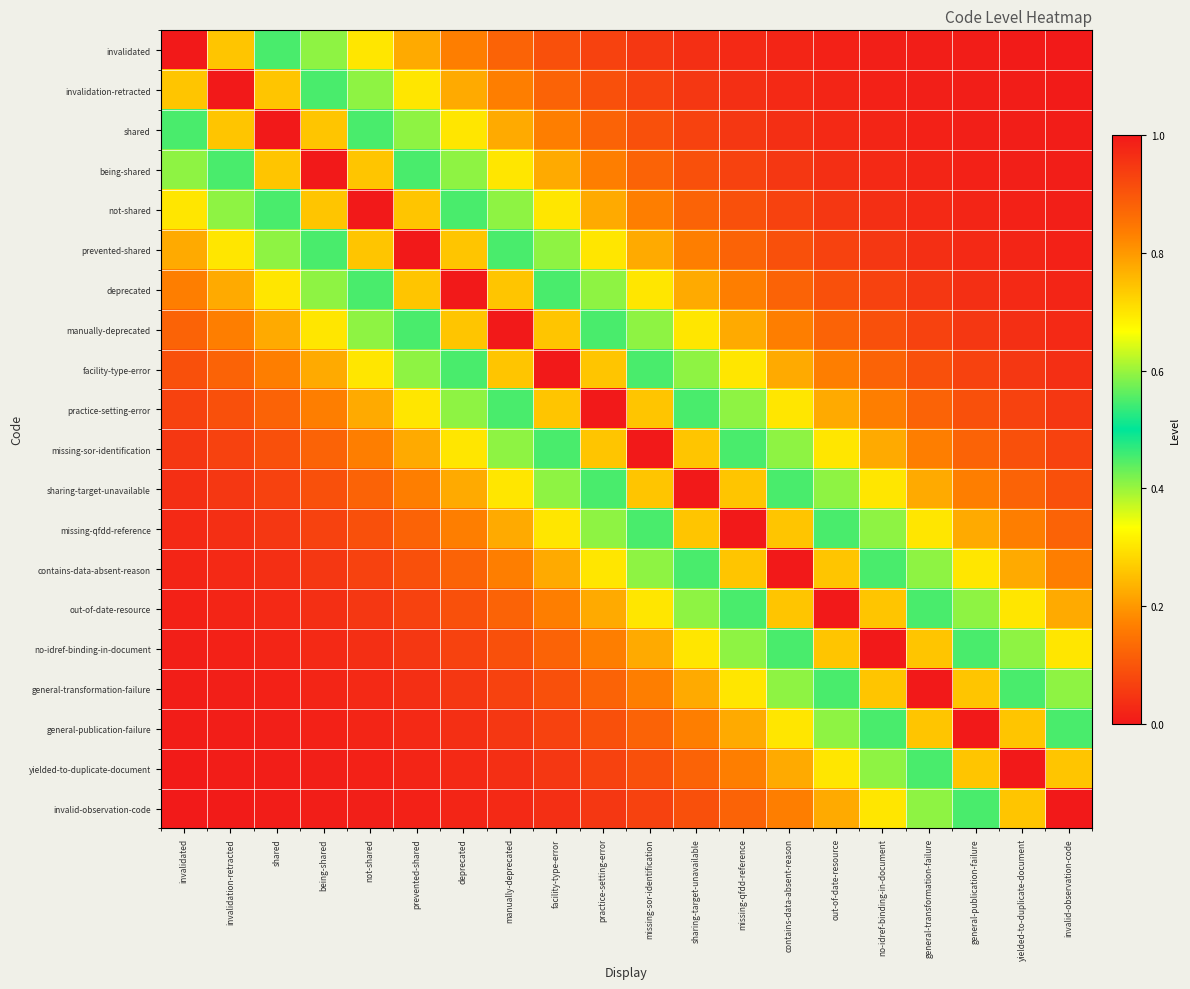

Reading left to right, extract all data points from this chart.

invalidated: invalidated=1.0	invalidation-retracted=0.7	shared=0.5	being-shared=0.4	not-shared=0.3	prevented-shared=0.2	deprecated=0.2	manually-deprecated=0.1	facility-type-error=0.1	practice-setting-error=0.1	missing-sor-identification=0.0	sharing-target-unavailable=0.0	missing-qfdd-reference=0.0	contains-data-absent-reason=0.0	out-of-date-resource=0.0	no-idref-binding-in-document=0.0	general-transformation-failure=0.0	general-publication-failure=0.0	yielded-to-duplicate-document=0.0	invalid-observation-code=0.0
invalidation-retracted: invalidated=0.7	invalidation-retracted=1.0	shared=0.7	being-shared=0.5	not-shared=0.4	prevented-shared=0.3	deprecated=0.2	manually-deprecated=0.2	facility-type-error=0.1	practice-setting-error=0.1	missing-sor-identification=0.1	sharing-target-unavailable=0.0	missing-qfdd-reference=0.0	contains-data-absent-reason=0.0	out-of-date-resource=0.0	no-idref-binding-in-document=0.0	general-transformation-failure=0.0	general-publication-failure=0.0	yielded-to-duplicate-document=0.0	invalid-observation-code=0.0
shared: invalidated=0.5	invalidation-retracted=0.7	shared=1.0	being-shared=0.7	not-shared=0.5	prevented-shared=0.4	deprecated=0.3	manually-deprecated=0.2	facility-type-error=0.2	practice-setting-error=0.1	missing-sor-identification=0.1	sharing-target-unavailable=0.1	missing-qfdd-reference=0.0	contains-data-absent-reason=0.0	out-of-date-resource=0.0	no-idref-binding-in-document=0.0	general-transformation-failure=0.0	general-publication-failure=0.0	yielded-to-duplicate-document=0.0	invalid-observation-code=0.0
being-shared: invalidated=0.4	invalidation-retracted=0.5	shared=0.7	being-shared=1.0	not-shared=0.7	prevented-shared=0.5	deprecated=0.4	manually-deprecated=0.3	facility-type-error=0.2	practice-setting-error=0.2	missing-sor-identification=0.1	sharing-target-unavailable=0.1	missing-qfdd-reference=0.1	contains-data-absent-reason=0.0	out-of-date-resource=0.0	no-idref-binding-in-document=0.0	general-transformation-failure=0.0	general-publication-failure=0.0	yielded-to-duplicate-document=0.0	invalid-observation-code=0.0
not-shared: invalidated=0.3	invalidation-retracted=0.4	shared=0.5	being-shared=0.7	not-shared=1.0	prevented-shared=0.7	deprecated=0.5	manually-deprecated=0.4	facility-type-error=0.3	practice-setting-error=0.2	missing-sor-identification=0.2	sharing-target-unavailable=0.1	missing-qfdd-reference=0.1	contains-data-absent-reason=0.1	out-of-date-resource=0.0	no-idref-binding-in-document=0.0	general-transformation-failure=0.0	general-publication-failure=0.0	yielded-to-duplicate-document=0.0	invalid-observation-code=0.0
prevented-shared: invalidated=0.2	invalidation-retracted=0.3	shared=0.4	being-shared=0.5	not-shared=0.7	prevented-shared=1.0	deprecated=0.7	manually-deprecated=0.5	facility-type-error=0.4	practice-setting-error=0.3	missing-sor-identification=0.2	sharing-target-unavailable=0.2	missing-qfdd-reference=0.1	contains-data-absent-reason=0.1	out-of-date-resource=0.1	no-idref-binding-in-document=0.0	general-transformation-failure=0.0	general-publication-failure=0.0	yielded-to-duplicate-document=0.0	invalid-observation-code=0.0
deprecated: invalidated=0.2	invalidation-retracted=0.2	shared=0.3	being-shared=0.4	not-shared=0.5	prevented-shared=0.7	deprecated=1.0	manually-deprecated=0.7	facility-type-error=0.5	practice-setting-error=0.4	missing-sor-identification=0.3	sharing-target-unavailable=0.2	missing-qfdd-reference=0.2	contains-data-absent-reason=0.1	out-of-date-resource=0.1	no-idref-binding-in-document=0.1	general-transformation-failure=0.0	general-publication-failure=0.0	yielded-to-duplicate-document=0.0	invalid-observation-code=0.0
manually-deprecated: invalidated=0.1	invalidation-retracted=0.2	shared=0.2	being-shared=0.3	not-shared=0.4	prevented-shared=0.5	deprecated=0.7	manually-deprecated=1.0	facility-type-error=0.7	practice-setting-error=0.5	missing-sor-identification=0.4	sharing-target-unavailable=0.3	missing-qfdd-reference=0.2	contains-data-absent-reason=0.2	out-of-date-resource=0.1	no-idref-binding-in-document=0.1	general-transformation-failure=0.1	general-publication-failure=0.0	yielded-to-duplicate-document=0.0	invalid-observation-code=0.0
facility-type-error: invalidated=0.1	invalidation-retracted=0.1	shared=0.2	being-shared=0.2	not-shared=0.3	prevented-shared=0.4	deprecated=0.5	manually-deprecated=0.7	facility-type-error=1.0	practice-setting-error=0.7	missing-sor-identification=0.5	sharing-target-unavailable=0.4	missing-qfdd-reference=0.3	contains-data-absent-reason=0.2	out-of-date-resource=0.2	no-idref-binding-in-document=0.1	general-transformation-failure=0.1	general-publication-failure=0.1	yielded-to-duplicate-document=0.0	invalid-observation-code=0.0
practice-setting-error: invalidated=0.1	invalidation-retracted=0.1	shared=0.1	being-shared=0.2	not-shared=0.2	prevented-shared=0.3	deprecated=0.4	manually-deprecated=0.5	facility-type-error=0.7	practice-setting-error=1.0	missing-sor-identification=0.7	sharing-target-unavailable=0.5	missing-qfdd-reference=0.4	contains-data-absent-reason=0.3	out-of-date-resource=0.2	no-idref-binding-in-document=0.2	general-transformation-failure=0.1	general-publication-failure=0.1	yielded-to-duplicate-document=0.1	invalid-observation-code=0.0
missing-sor-identification: invalidated=0.0	invalidation-retracted=0.1	shared=0.1	being-shared=0.1	not-shared=0.2	prevented-shared=0.2	deprecated=0.3	manually-deprecated=0.4	facility-type-error=0.5	practice-setting-error=0.7	missing-sor-identification=1.0	sharing-target-unavailable=0.7	missing-qfdd-reference=0.5	contains-data-absent-reason=0.4	out-of-date-resource=0.3	no-idref-binding-in-document=0.2	general-transformation-failure=0.2	general-publication-failure=0.1	yielded-to-duplicate-document=0.1	invalid-observation-code=0.1
sharing-target-unavailable: invalidated=0.0	invalidation-retracted=0.0	shared=0.1	being-shared=0.1	not-shared=0.1	prevented-shared=0.2	deprecated=0.2	manually-deprecated=0.3	facility-type-error=0.4	practice-setting-error=0.5	missing-sor-identification=0.7	sharing-target-unavailable=1.0	missing-qfdd-reference=0.7	contains-data-absent-reason=0.5	out-of-date-resource=0.4	no-idref-binding-in-document=0.3	general-transformation-failure=0.2	general-publication-failure=0.2	yielded-to-duplicate-document=0.1	invalid-observation-code=0.1
missing-qfdd-reference: invalidated=0.0	invalidation-retracted=0.0	shared=0.0	being-shared=0.1	not-shared=0.1	prevented-shared=0.1	deprecated=0.2	manually-deprecated=0.2	facility-type-error=0.3	practice-setting-error=0.4	missing-sor-identification=0.5	sharing-target-unavailable=0.7	missing-qfdd-reference=1.0	contains-data-absent-reason=0.7	out-of-date-resource=0.5	no-idref-binding-in-document=0.4	general-transformation-failure=0.3	general-publication-failure=0.2	yielded-to-duplicate-document=0.2	invalid-observation-code=0.1
contains-data-absent-reason: invalidated=0.0	invalidation-retracted=0.0	shared=0.0	being-shared=0.0	not-shared=0.1	prevented-shared=0.1	deprecated=0.1	manually-deprecated=0.2	facility-type-error=0.2	practice-setting-error=0.3	missing-sor-identification=0.4	sharing-target-unavailable=0.5	missing-qfdd-reference=0.7	contains-data-absent-reason=1.0	out-of-date-resource=0.7	no-idref-binding-in-document=0.5	general-transformation-failure=0.4	general-publication-failure=0.3	yielded-to-duplicate-document=0.2	invalid-observation-code=0.2
out-of-date-resource: invalidated=0.0	invalidation-retracted=0.0	shared=0.0	being-shared=0.0	not-shared=0.0	prevented-shared=0.1	deprecated=0.1	manually-deprecated=0.1	facility-type-error=0.2	practice-setting-error=0.2	missing-sor-identification=0.3	sharing-target-unavailable=0.4	missing-qfdd-reference=0.5	contains-data-absent-reason=0.7	out-of-date-resource=1.0	no-idref-binding-in-document=0.7	general-transformation-failure=0.5	general-publication-failure=0.4	yielded-to-duplicate-document=0.3	invalid-observation-code=0.2
no-idref-binding-in-document: invalidated=0.0	invalidation-retracted=0.0	shared=0.0	being-shared=0.0	not-shared=0.0	prevented-shared=0.0	deprecated=0.1	manually-deprecated=0.1	facility-type-error=0.1	practice-setting-error=0.2	missing-sor-identification=0.2	sharing-target-unavailable=0.3	missing-qfdd-reference=0.4	contains-data-absent-reason=0.5	out-of-date-resource=0.7	no-idref-binding-in-document=1.0	general-transformation-failure=0.7	general-publication-failure=0.5	yielded-to-duplicate-document=0.4	invalid-observation-code=0.3
general-transformation-failure: invalidated=0.0	invalidation-retracted=0.0	shared=0.0	being-shared=0.0	not-shared=0.0	prevented-shared=0.0	deprecated=0.0	manually-deprecated=0.1	facility-type-error=0.1	practice-setting-error=0.1	missing-sor-identification=0.2	sharing-target-unavailable=0.2	missing-qfdd-reference=0.3	contains-data-absent-reason=0.4	out-of-date-resource=0.5	no-idref-binding-in-document=0.7	general-transformation-failure=1.0	general-publication-failure=0.7	yielded-to-duplicate-document=0.5	invalid-observation-code=0.4
general-publication-failure: invalidated=0.0	invalidation-retracted=0.0	shared=0.0	being-shared=0.0	not-shared=0.0	prevented-shared=0.0	deprecated=0.0	manually-deprecated=0.0	facility-type-error=0.1	practice-setting-error=0.1	missing-sor-identification=0.1	sharing-target-unavailable=0.2	missing-qfdd-reference=0.2	contains-data-absent-reason=0.3	out-of-date-resource=0.4	no-idref-binding-in-document=0.5	general-transformation-failure=0.7	general-publication-failure=1.0	yielded-to-duplicate-document=0.7	invalid-observation-code=0.5
yielded-to-duplicate-document: invalidated=0.0	invalidation-retracted=0.0	shared=0.0	being-shared=0.0	not-shared=0.0	prevented-shared=0.0	deprecated=0.0	manually-deprecated=0.0	facility-type-error=0.0	practice-setting-error=0.1	missing-sor-identification=0.1	sharing-target-unavailable=0.1	missing-qfdd-reference=0.2	contains-data-absent-reason=0.2	out-of-date-resource=0.3	no-idref-binding-in-document=0.4	general-transformation-failure=0.5	general-publication-failure=0.7	yielded-to-duplicate-document=1.0	invalid-observation-code=0.7
invalid-observation-code: invalidated=0.0	invalidation-retracted=0.0	shared=0.0	being-shared=0.0	not-shared=0.0	prevented-shared=0.0	deprecated=0.0	manually-deprecated=0.0	facility-type-error=0.0	practice-setting-error=0.0	missing-sor-identification=0.1	sharing-target-unavailable=0.1	missing-qfdd-reference=0.1	contains-data-absent-reason=0.2	out-of-date-resource=0.2	no-idref-binding-in-document=0.3	general-transformation-failure=0.4	general-publication-failure=0.5	yielded-to-duplicate-document=0.7	invalid-observation-code=1.0